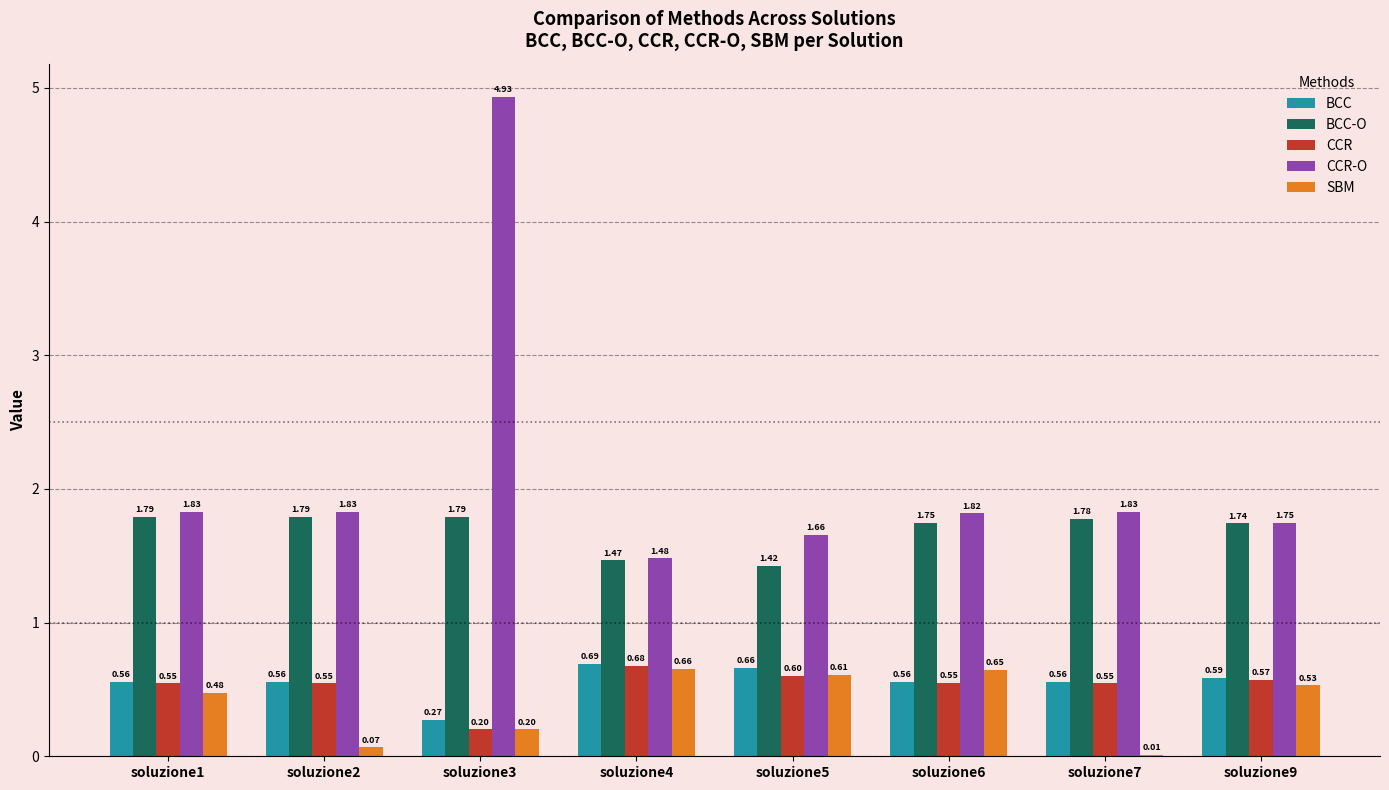

Are the bars horizontal?

No